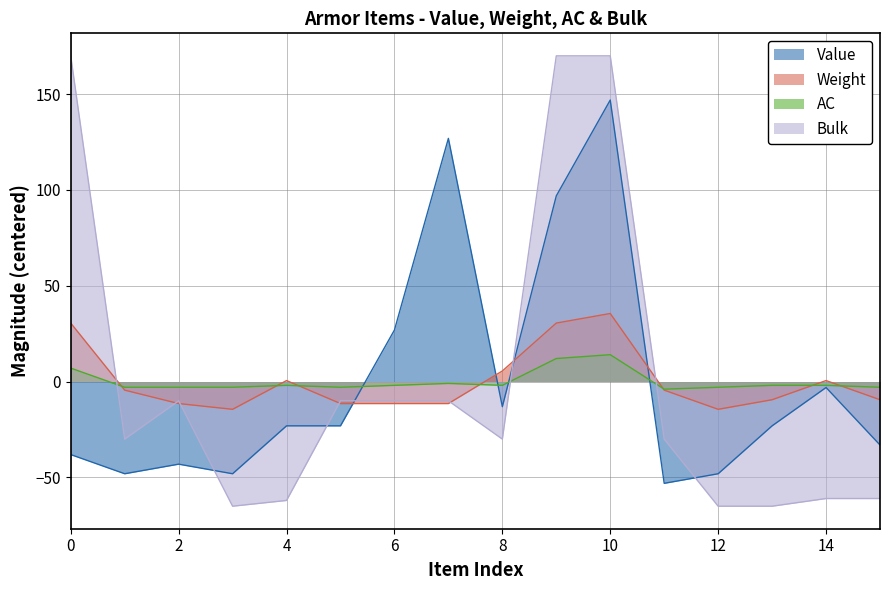

Rank the series at 4 from lowest to highest value.

Bulk, Value, AC, Weight